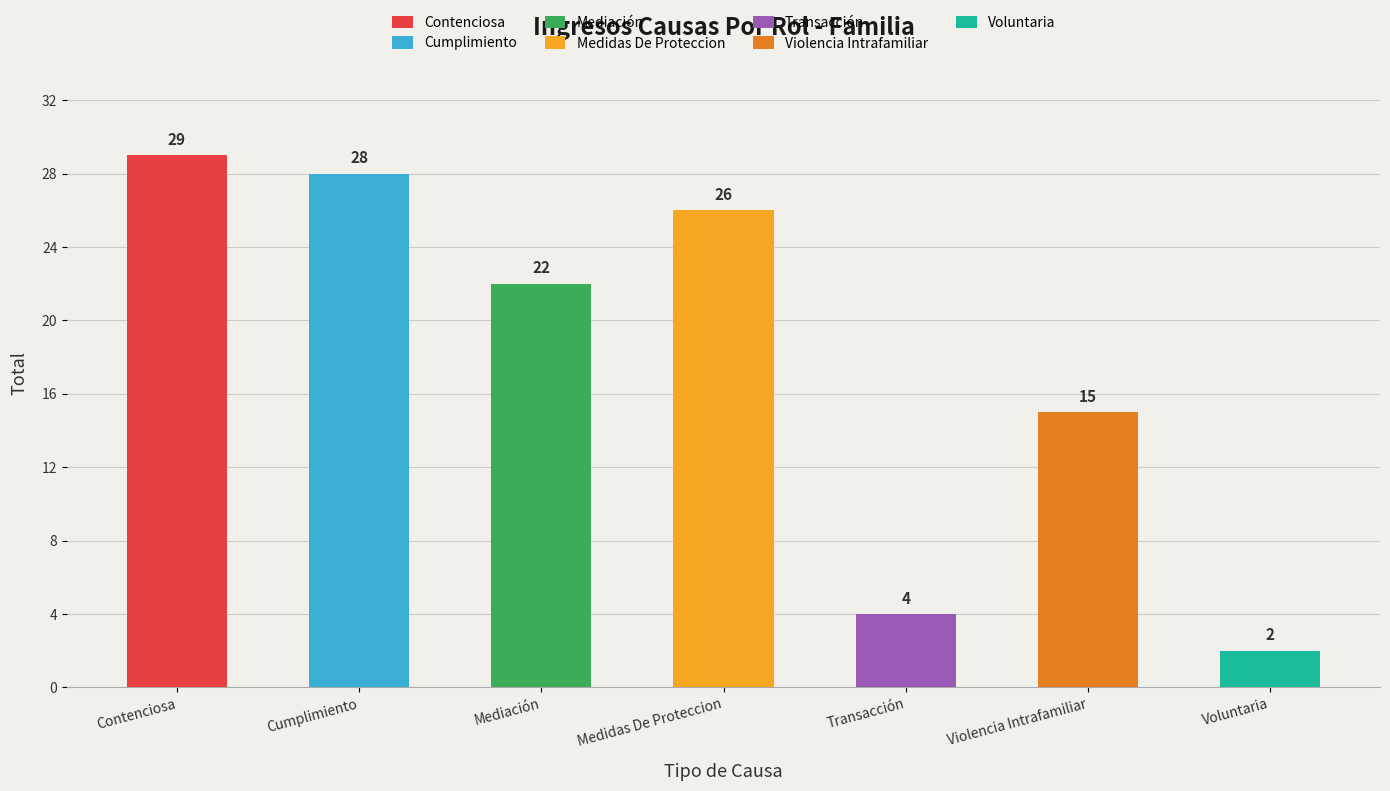

What is the sum of all values?

126